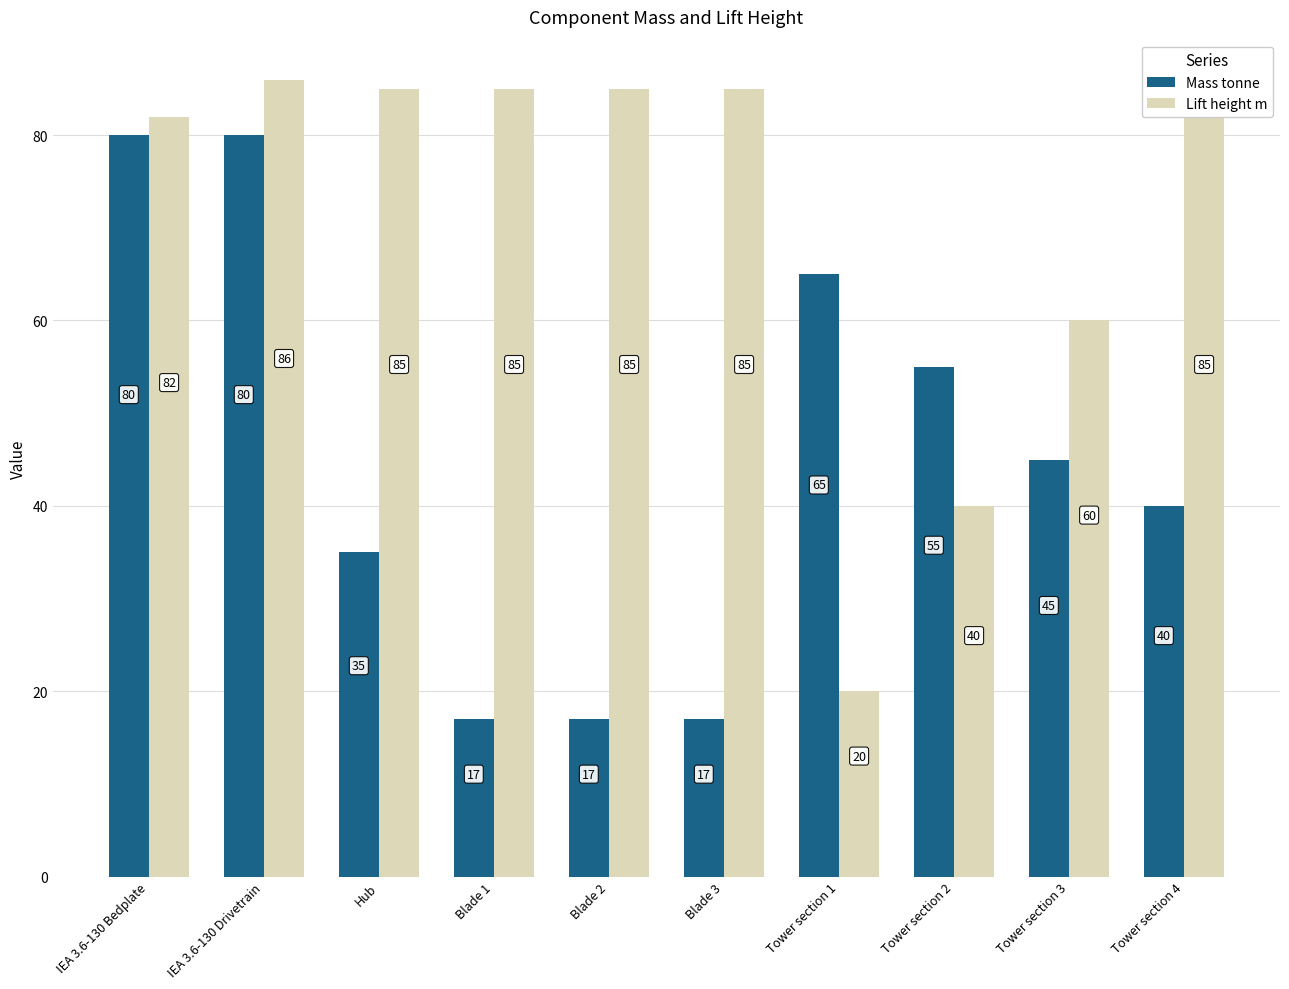

What is the sum of all Mass tonne values?

451